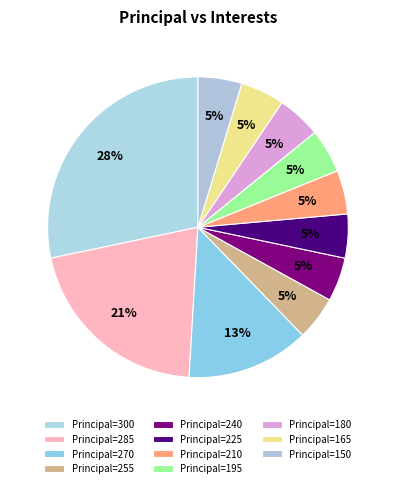

How many segments does this pie chart have?

11